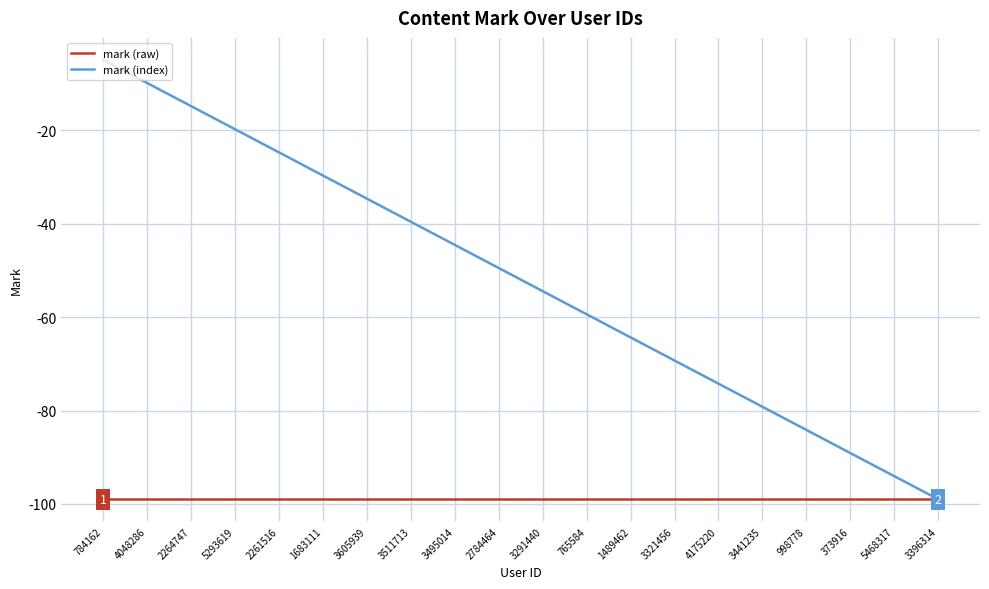

At 4175220, list the series in order from smallest to largest.

mark (raw), mark (index)